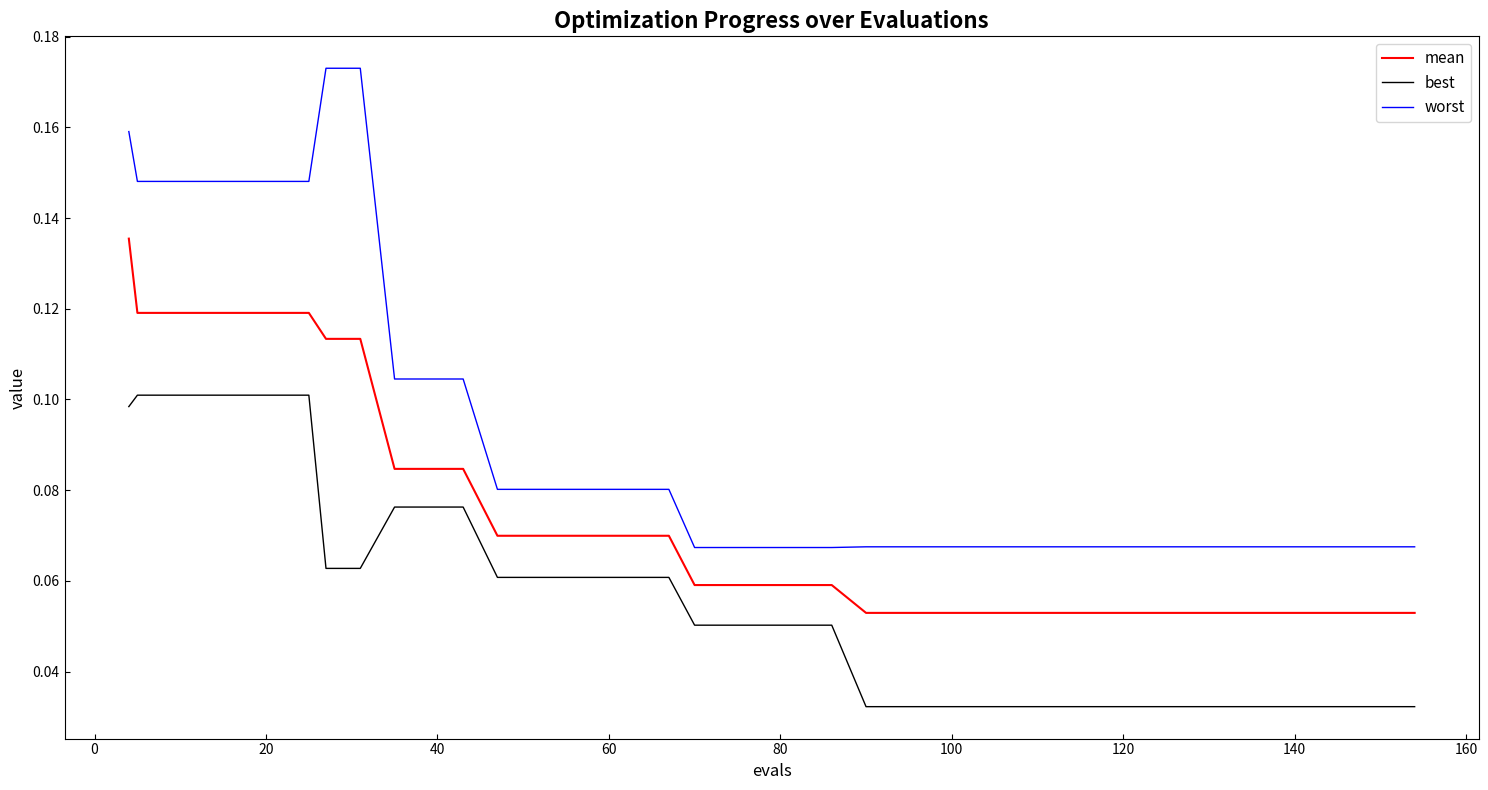

Which series has the largest total across all categories?

worst